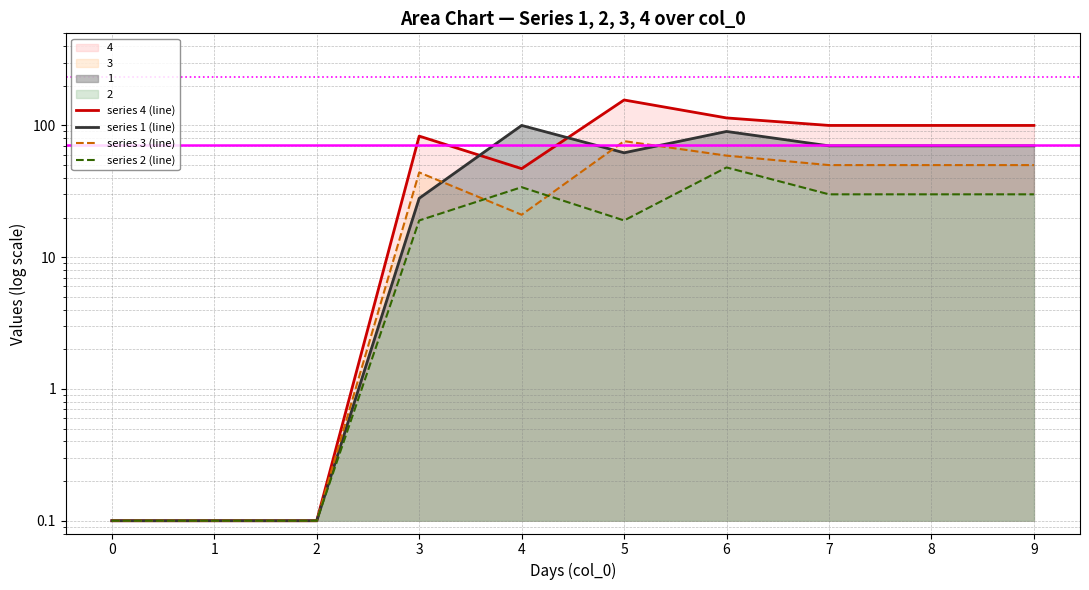

How many distinct data groups are displayed?

4